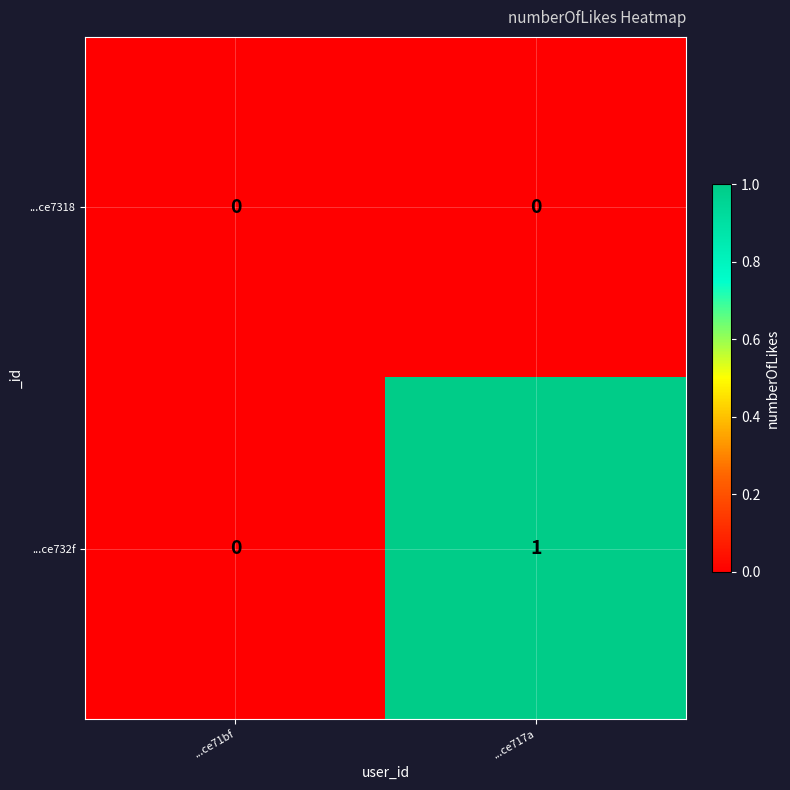

Reading left to right, extract all data points from this chart.

...ce7318: ...ce71bf=0	...ce717a=0
...ce732f: ...ce71bf=0	...ce717a=1